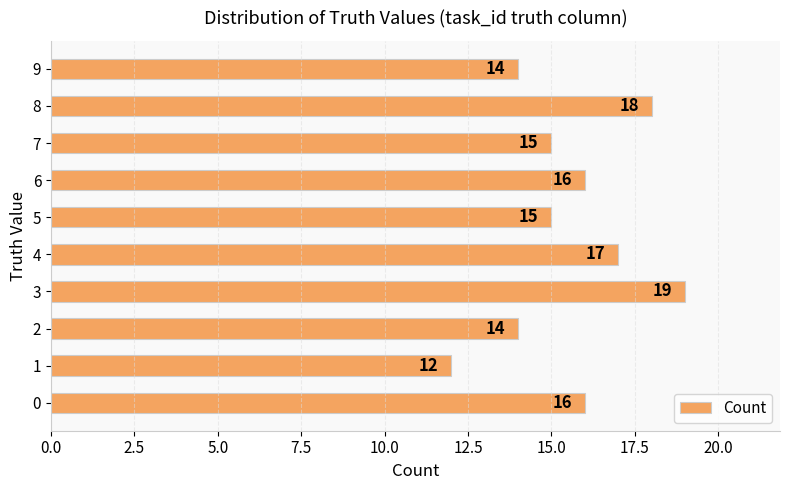

What is the sum of all values?

156